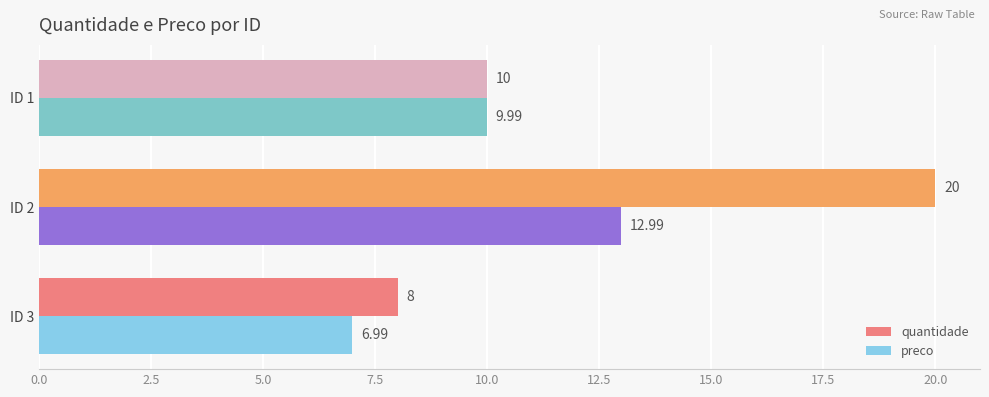

Where is quantidade nearest to the value 14?

ID 1